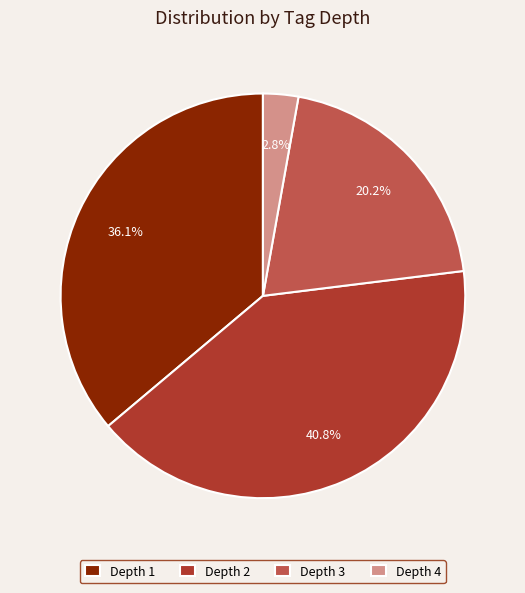

Rank the categories by value from highest to lowest.

Depth 2, Depth 1, Depth 3, Depth 4